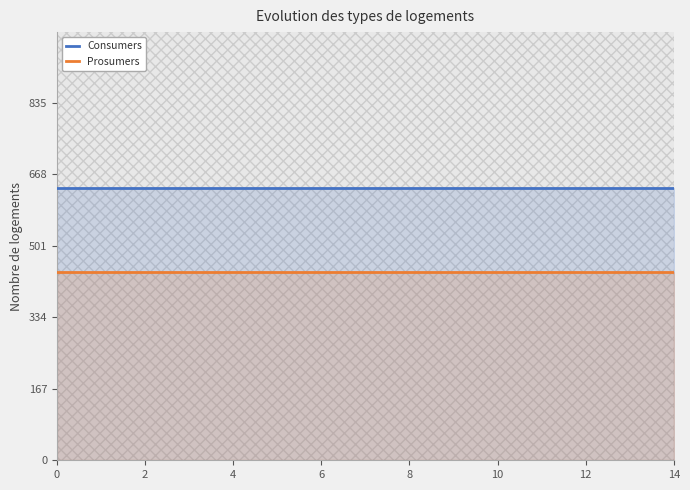

True or false: Prosumers has a value of 440 at 2.

True